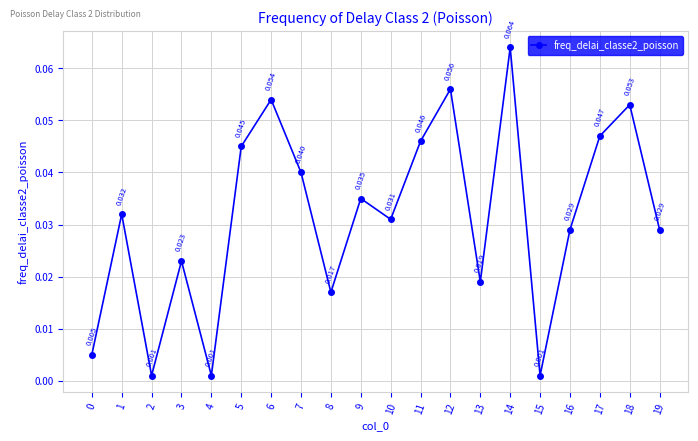

Between 8 and 1, which is larger?

1